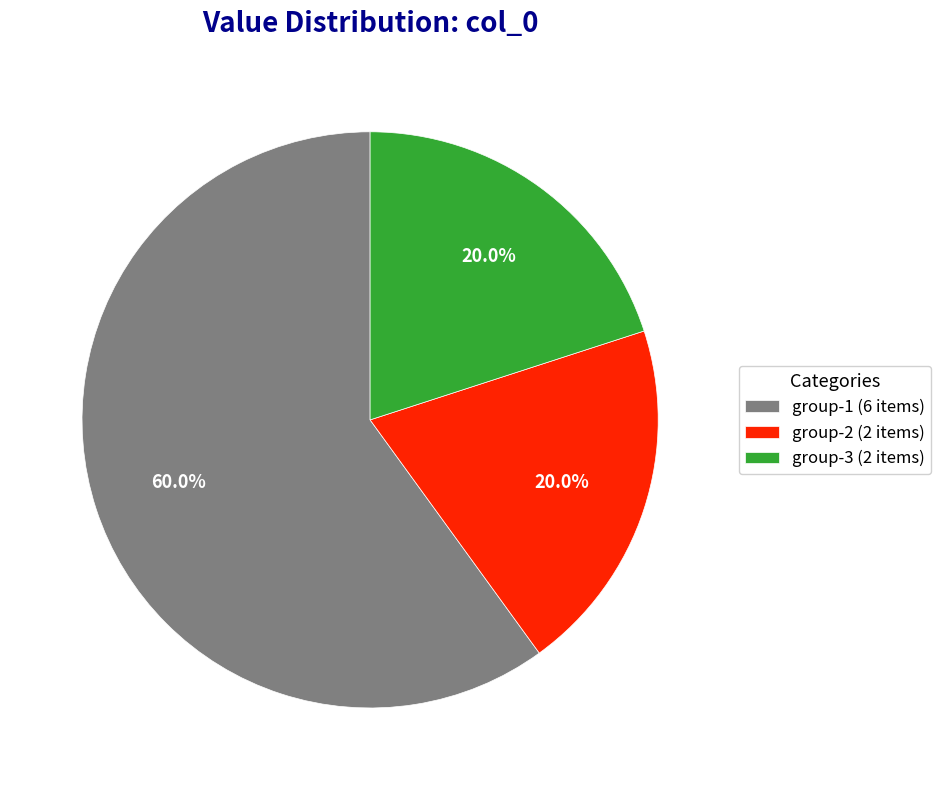

Is there a majority slice in this chart?

Yes